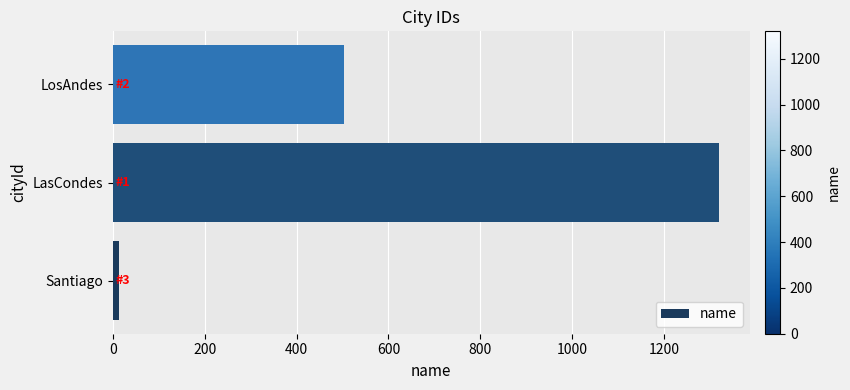

How many values are between 13 and 1320?

3